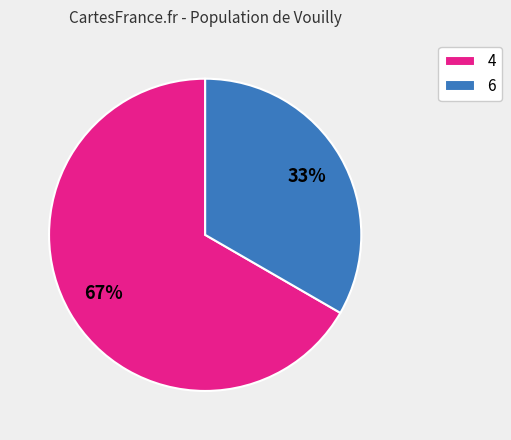

What is the ratio of the value at 6 to the value at 4?

0.5